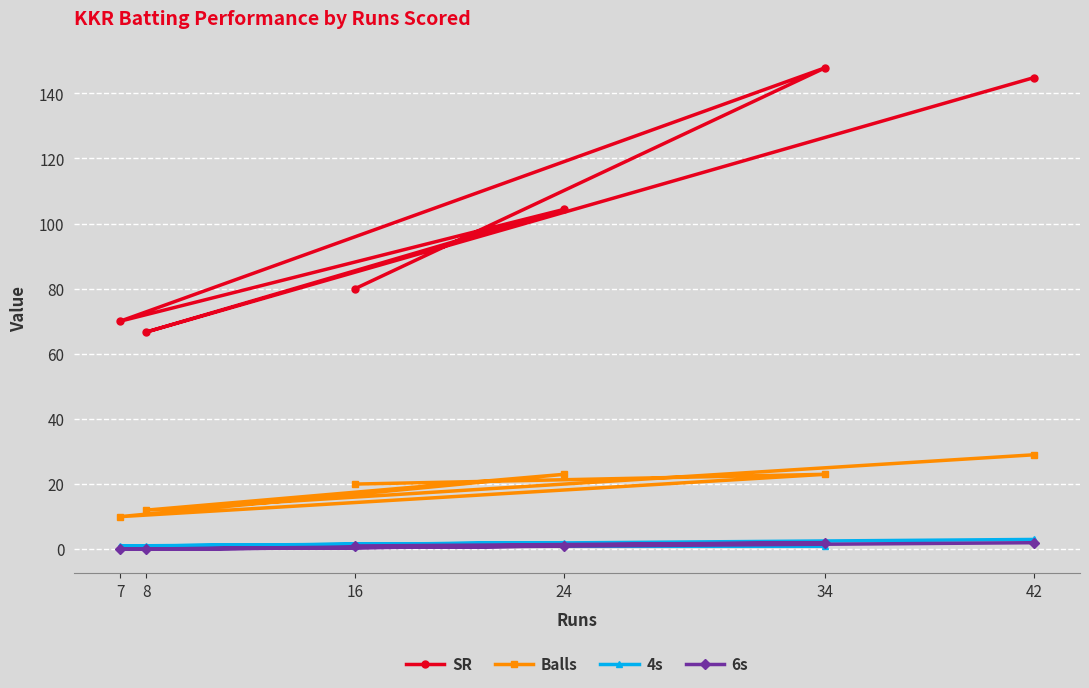

In 4s, how many points are lower than both neighbors (excluding endpoints)?

1